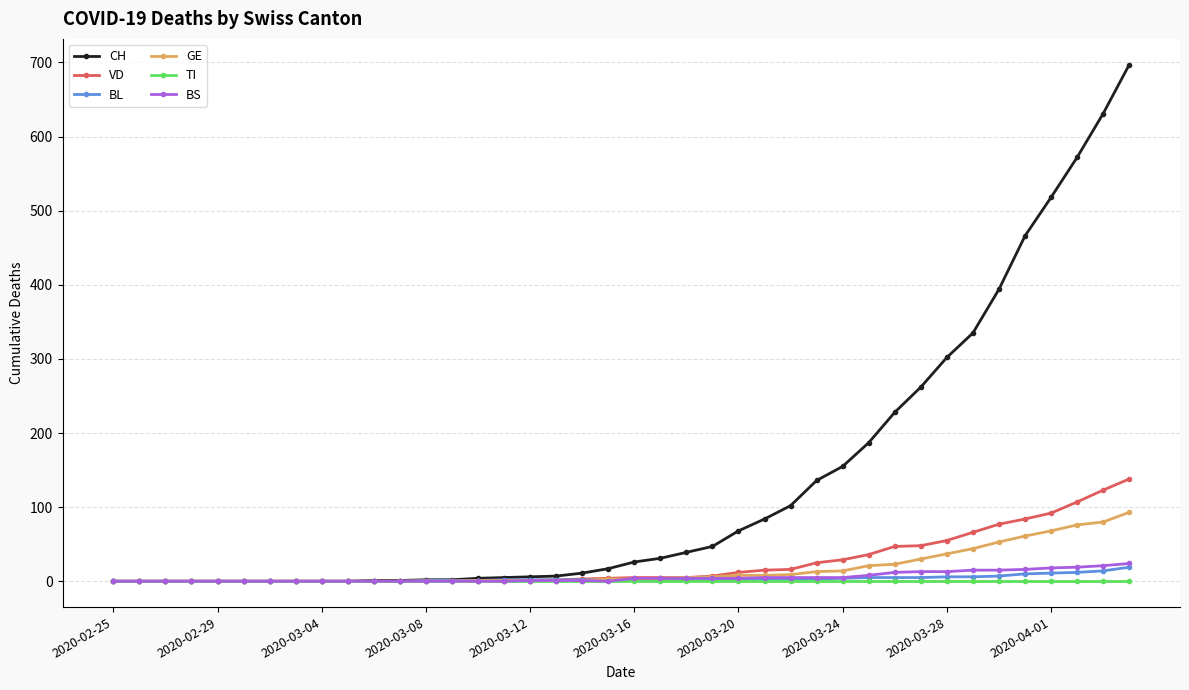

Which series has the widest spread of values?

CH